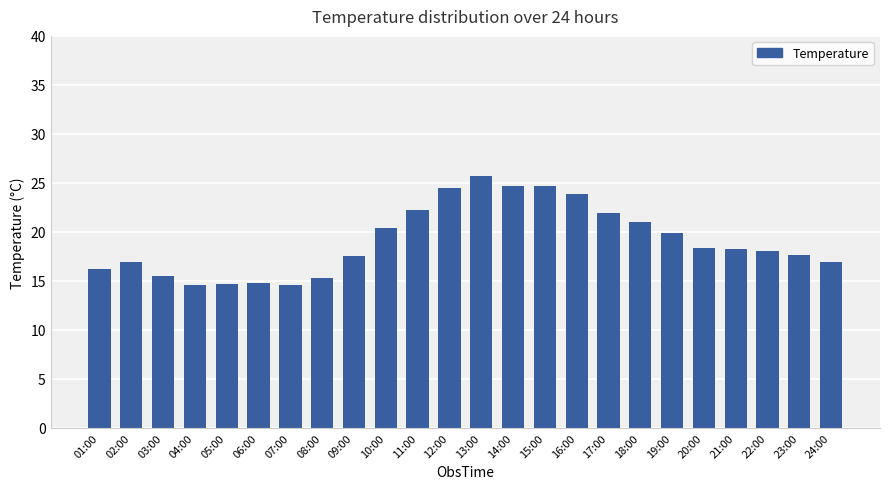

How many distinct data groups are displayed?

1